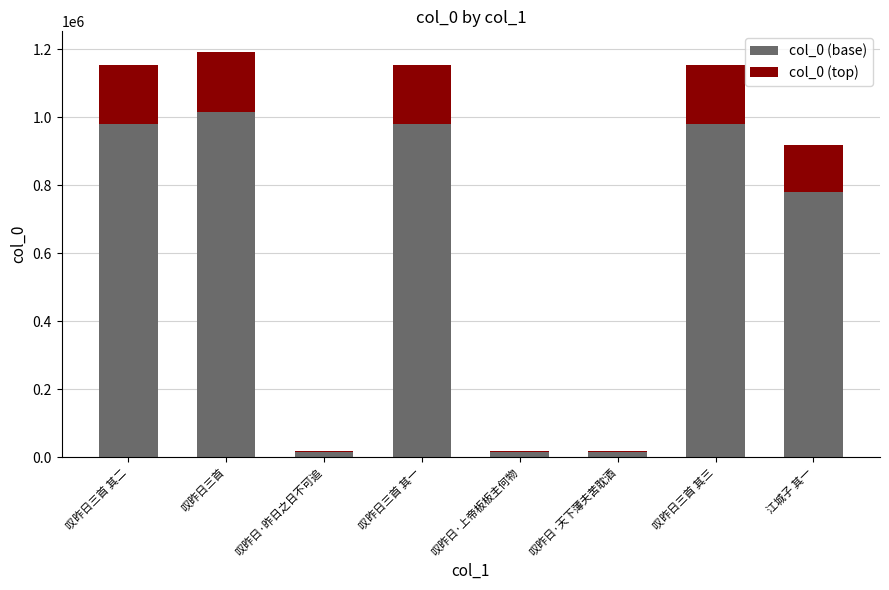

Are the bars grouped side by side (vs. stacked)?

No